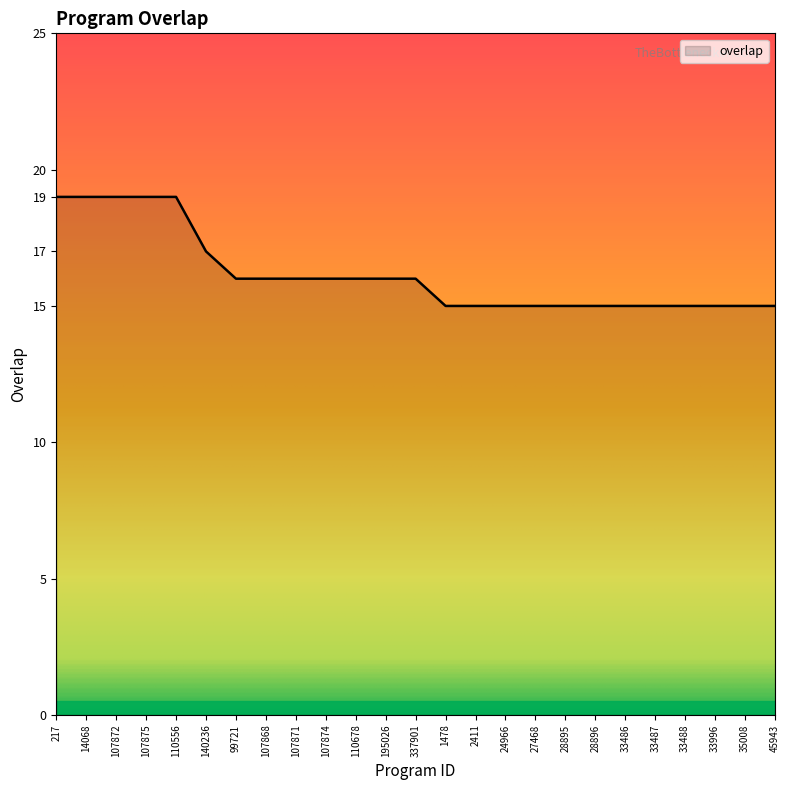

Is it true that the value at 217 is 11?

False